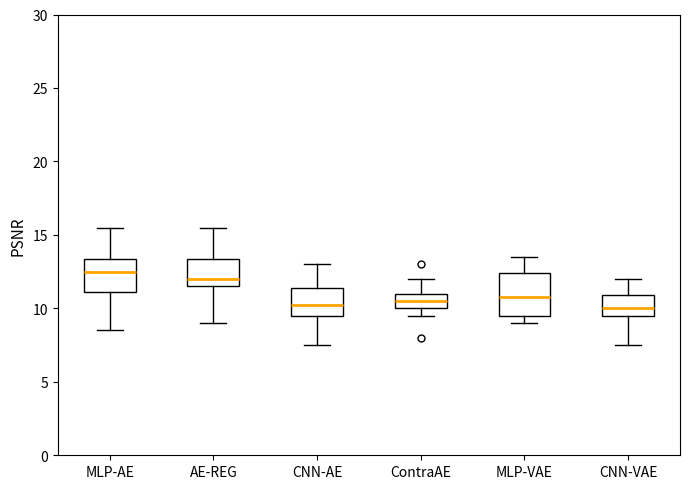

Reading left to right, read every box against the y-axis: the position of its median line, the range the box covers, and the ends of its whiskers. The values are not printed on the chart, so give them approximately, as read against the axis.

MLP-AE: median 12.5, box 11.0 to 13.5, whiskers 8.5 to 15.5
AE-REG: median 12.0, box 11.5 to 13.5, whiskers 9.0 to 15.5
CNN-AE: median 10.5, box 9.5 to 11.5, whiskers 7.5 to 13.0
ContraAE: median 10.5, box 10.0 to 11.0, whiskers 9.5 to 12.0
MLP-VAE: median 11.0, box 9.5 to 12.5, whiskers 9.0 to 13.5
CNN-VAE: median 10.0, box 9.5 to 11.0, whiskers 7.5 to 12.0